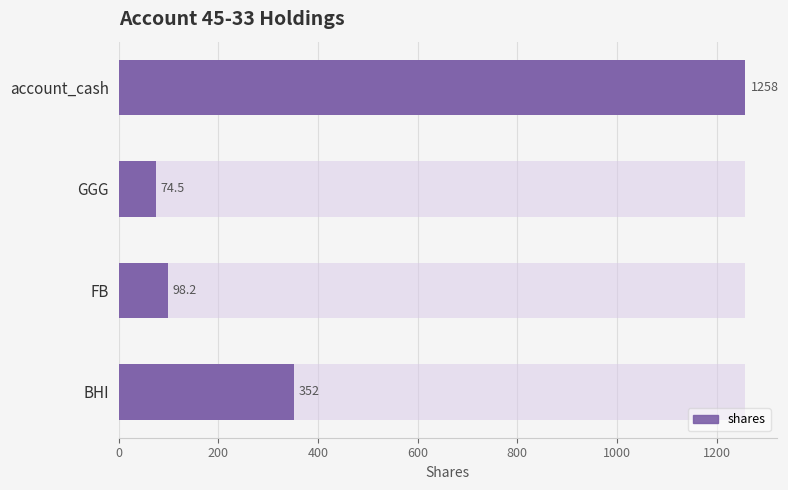

Is it true that the value at account_cash is 1967.9?

False